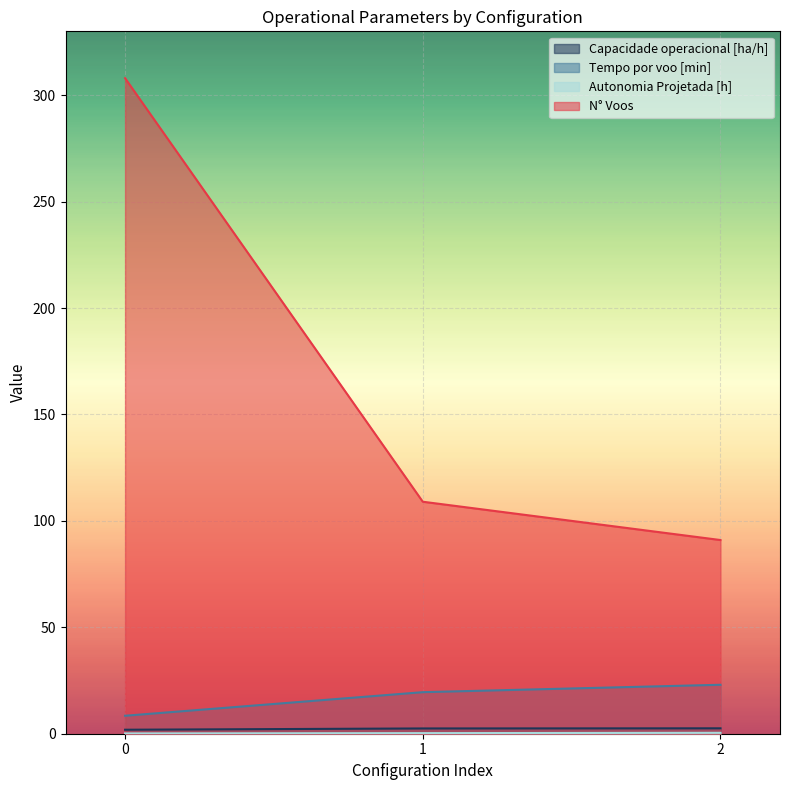

Is it true that Autonomia Projetada [h] equals 0.1 at 0?

False